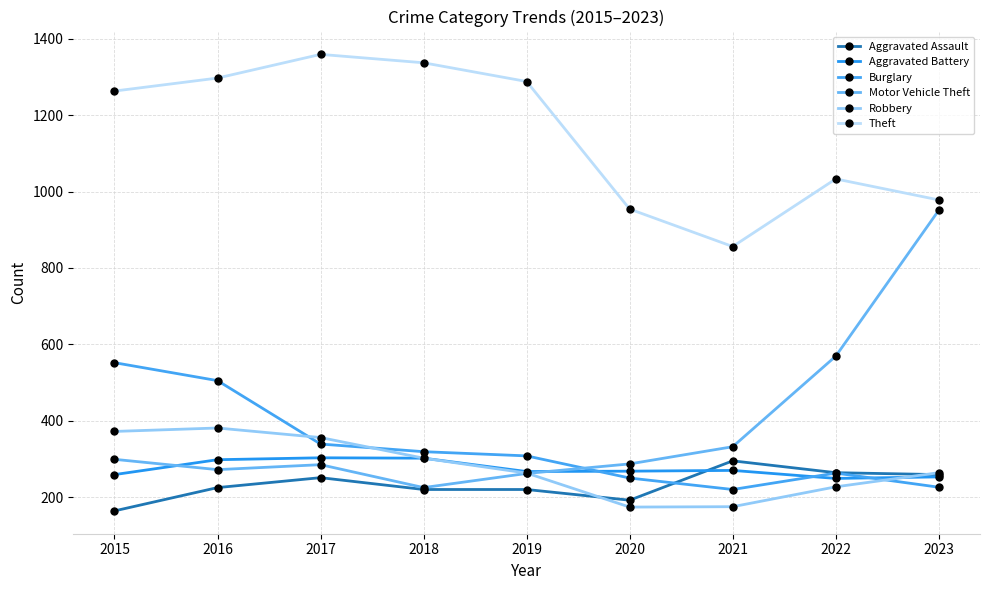

What is the maximum value shown in the chart?

1359